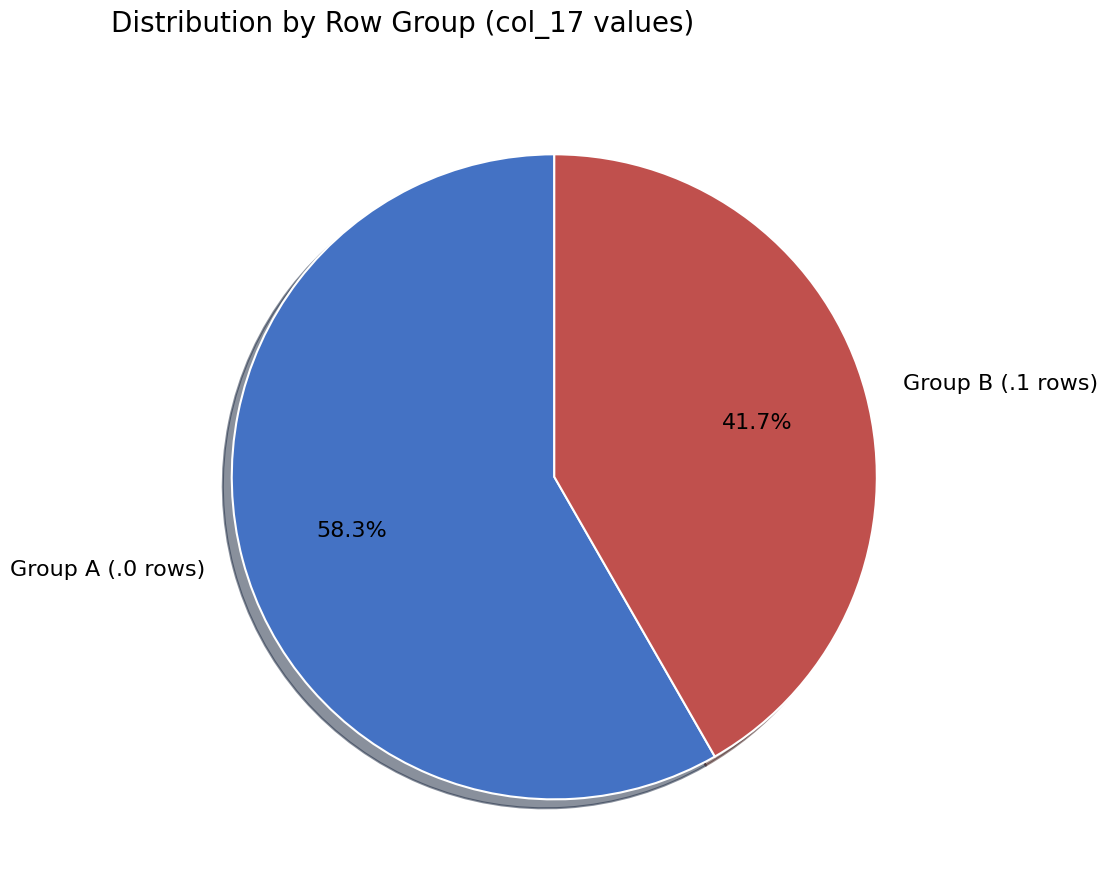

How many segments does this pie chart have?

2